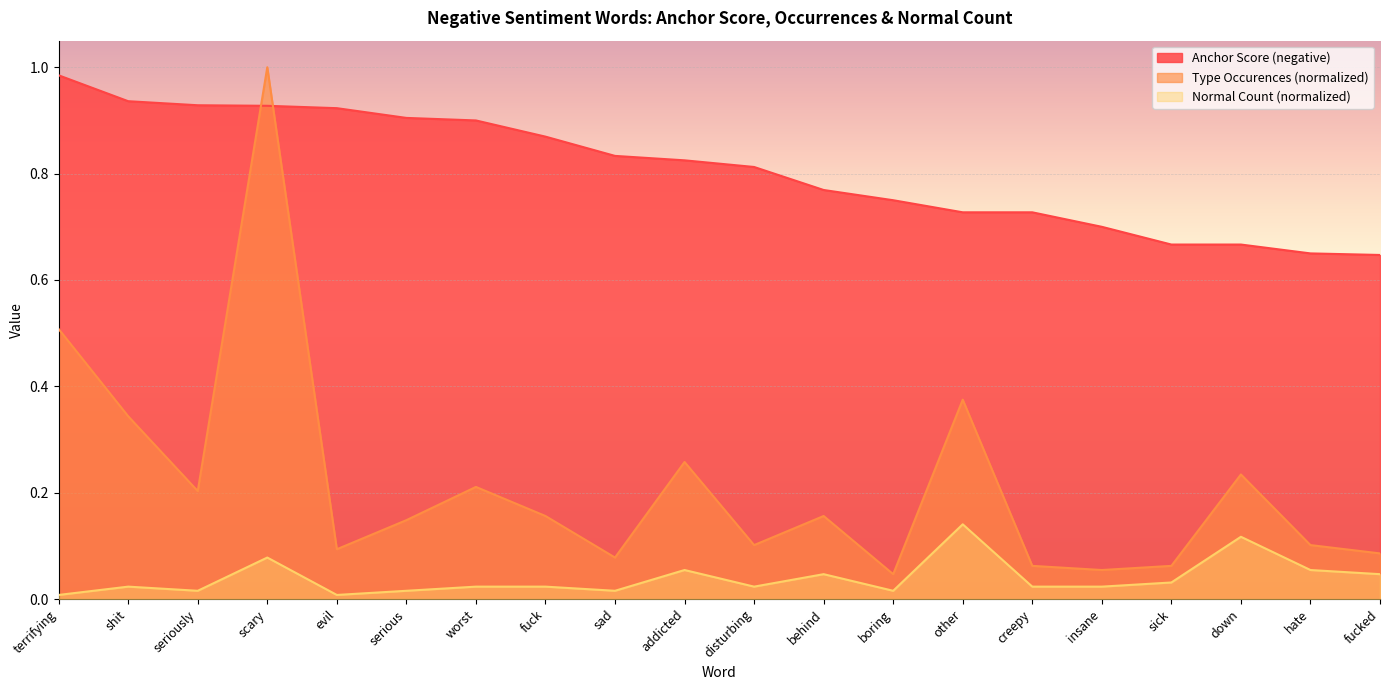

What is the sum of the anchor score (negative) values at disturbing and fucked?

1.5